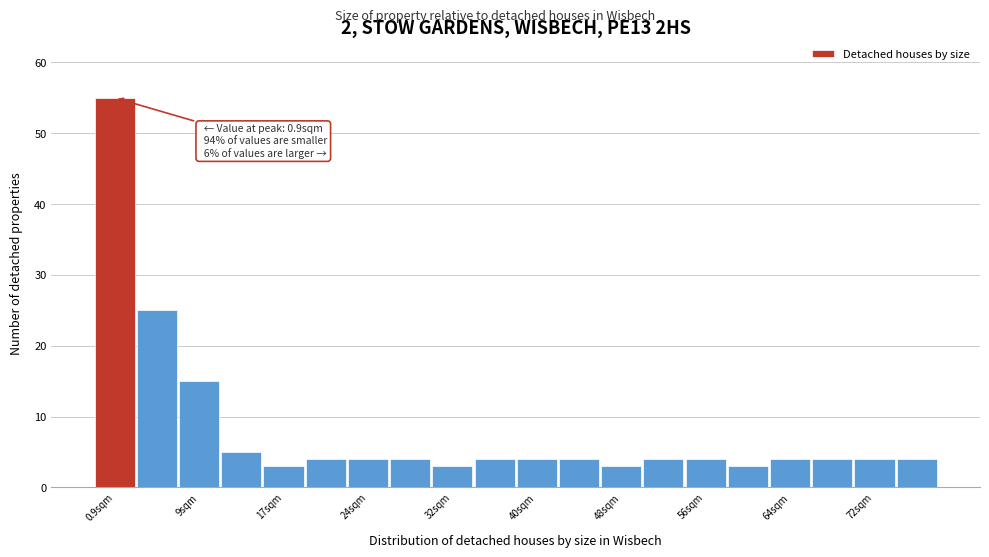

Around what value on the x-axis is the tallest bar? Give the approximate position of its centre, as read against the axis.

1